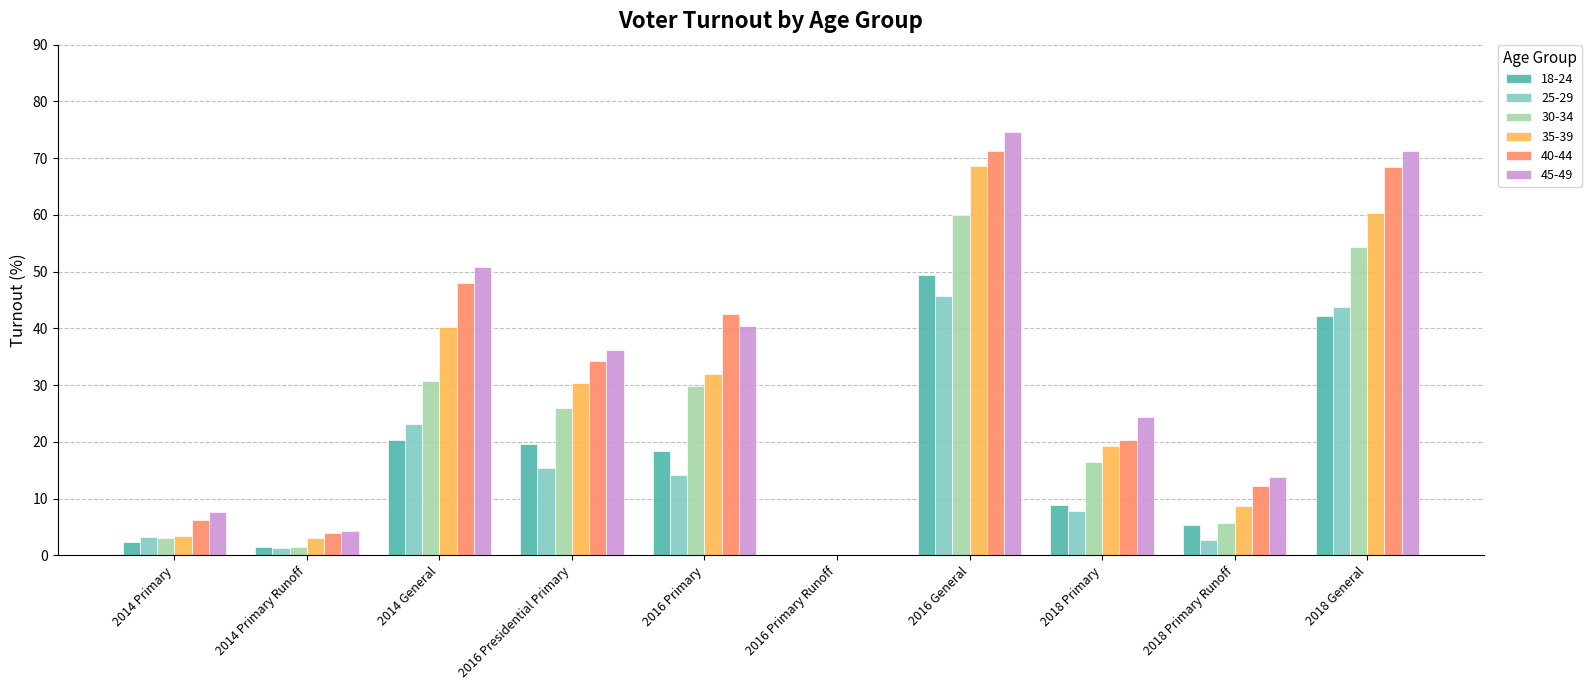

What is the sum of the 35-39 values at 2016 General and 2016 Primary?

100.6